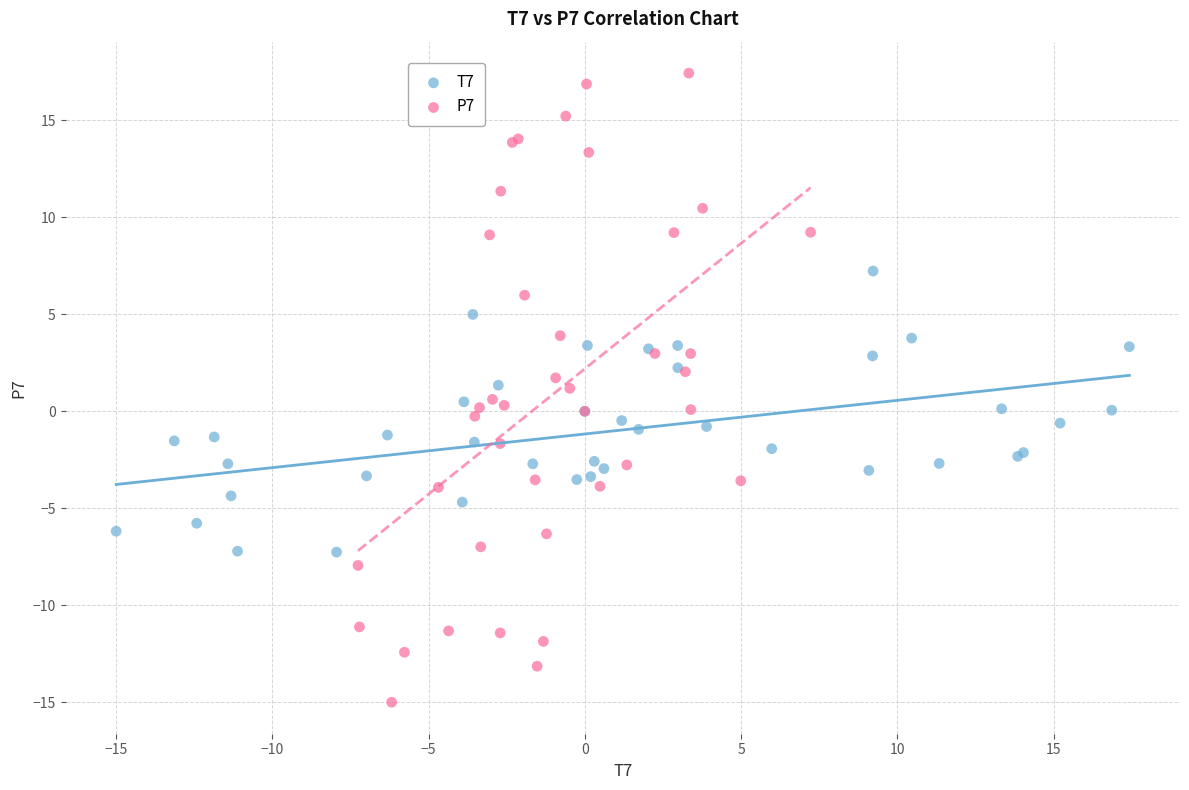

Which series has the widest spread of Y values?

P7